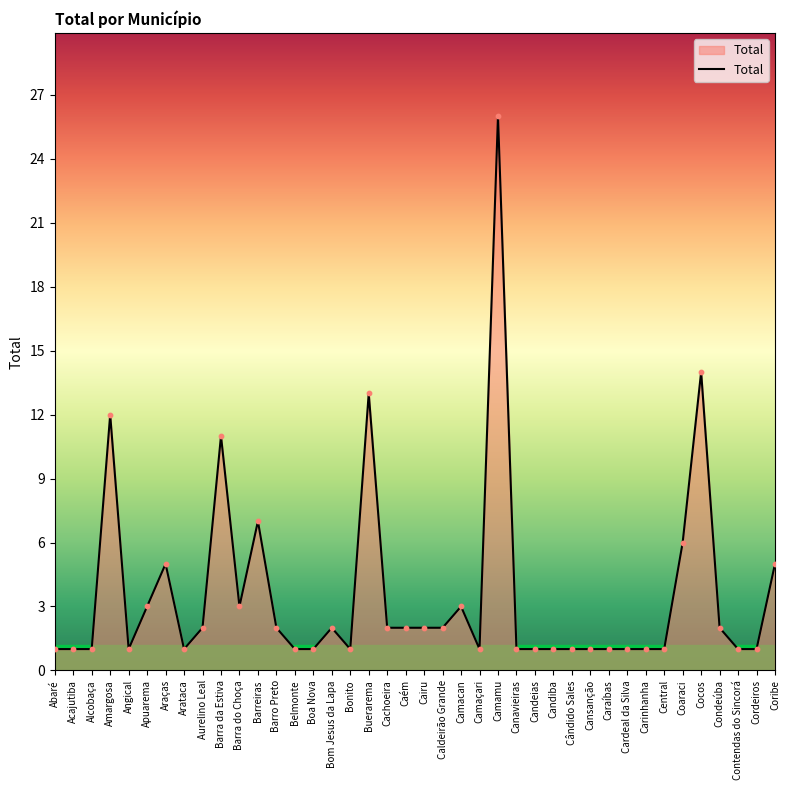

What is the ratio of the value at Aurelino Leal to the value at Caraíbas?

2.0